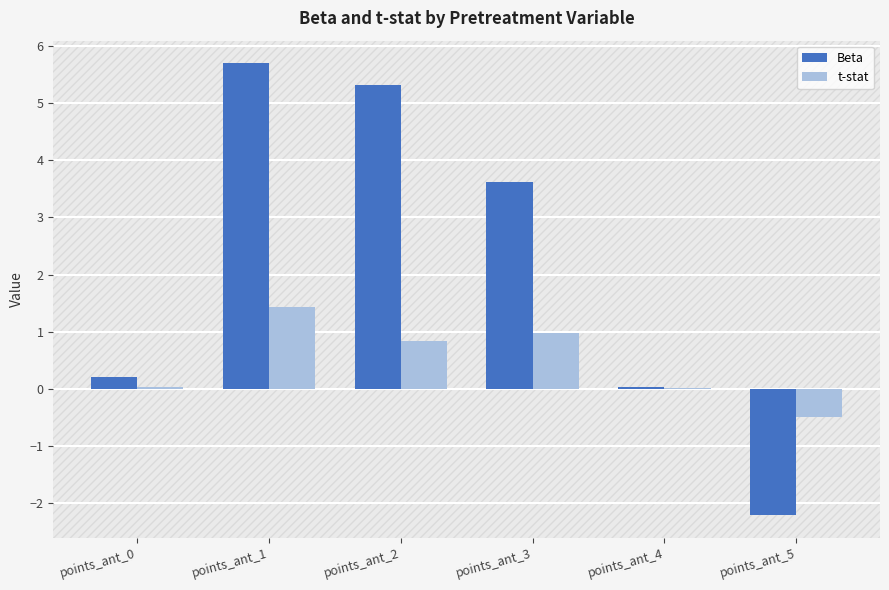

The value of Beta at points_ant_2 is 5.3. True or false?

True